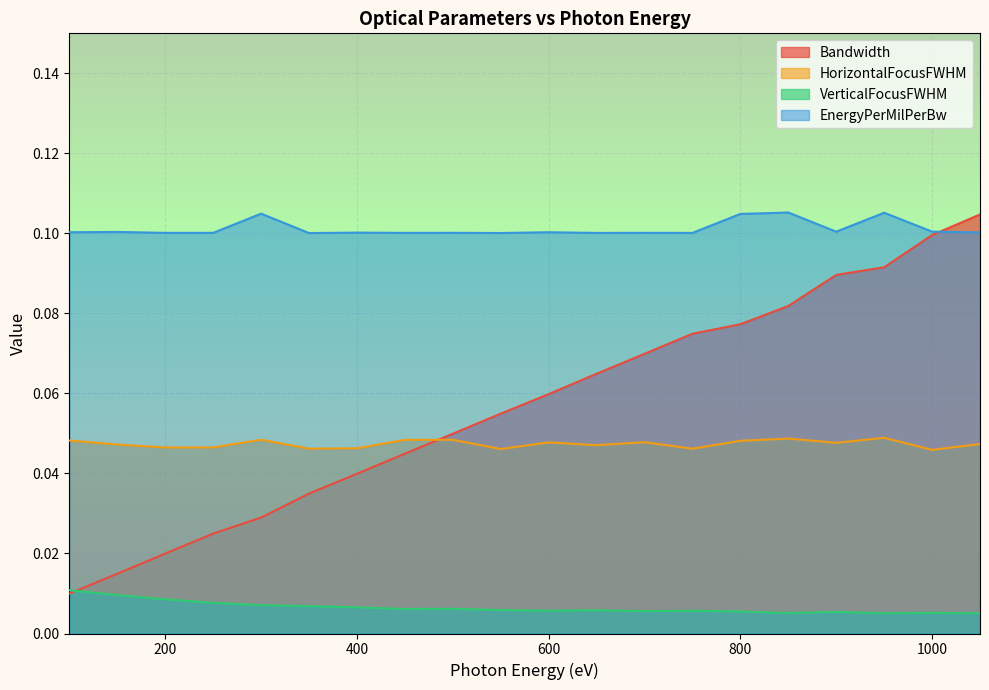

Reading left to right, what are all the values shown in this chart?

Bandwidth: 100=0.0	150=0.0	200=0.0	250=0.0	300=0.0	350=0.0	400=0.0	450=0.0	500=0.0	550=0.1	600=0.1	650=0.1	700=0.1	750=0.1	800=0.1	850=0.1	900=0.1	950=0.1	1000=0.1	1050=0.1
HorizontalFocusFWHM: 100=0.0	150=0.0	200=0.0	250=0.0	300=0.0	350=0.0	400=0.0	450=0.0	500=0.0	550=0.0	600=0.0	650=0.0	700=0.0	750=0.0	800=0.0	850=0.0	900=0.0	950=0.0	1000=0.0	1050=0.0
VerticalFocusFWHM: 100=0.0	150=0.0	200=0.0	250=0.0	300=0.0	350=0.0	400=0.0	450=0.0	500=0.0	550=0.0	600=0.0	650=0.0	700=0.0	750=0.0	800=0.0	850=0.0	900=0.0	950=0.0	1000=0.0	1050=0.0
EnergyPerMilPerBw: 100=0.1	150=0.1	200=0.1	250=0.1	300=0.1	350=0.1	400=0.1	450=0.1	500=0.1	550=0.1	600=0.1	650=0.1	700=0.1	750=0.1	800=0.1	850=0.1	900=0.1	950=0.1	1000=0.1	1050=0.1